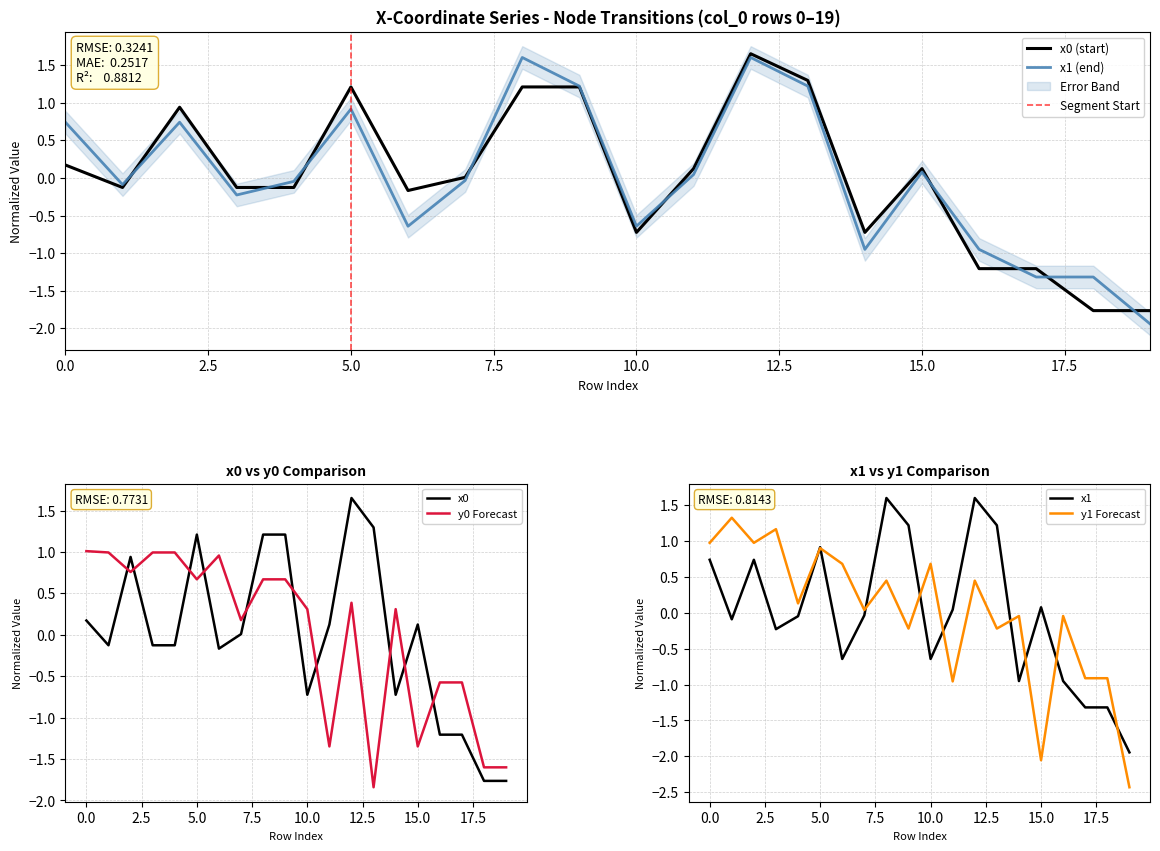

True or false: x1 has a value of 0.7 at 2.

True